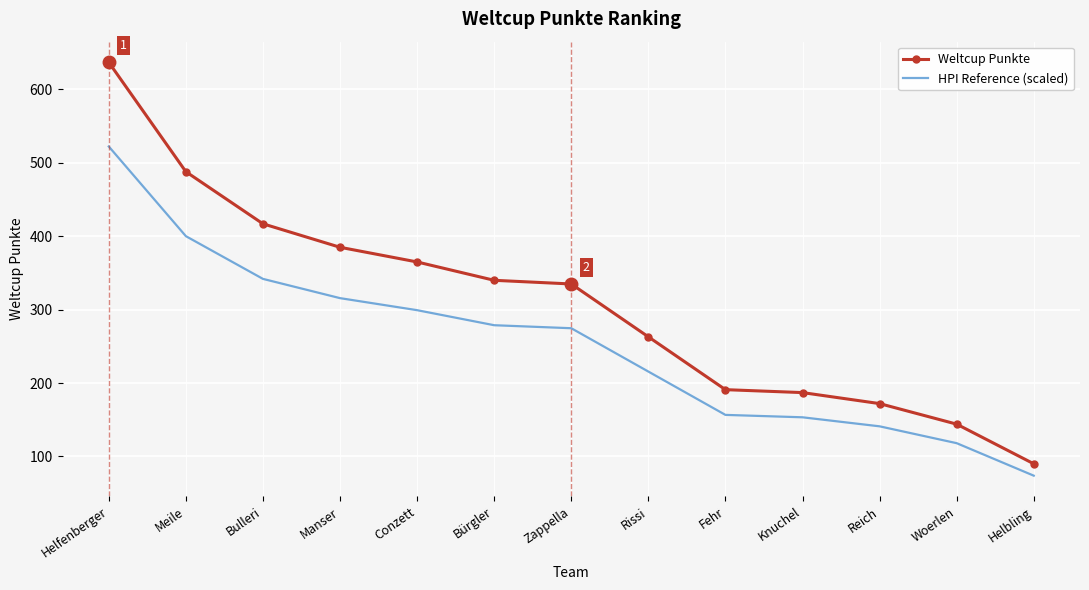

What is the minimum value shown in the chart?

73.8